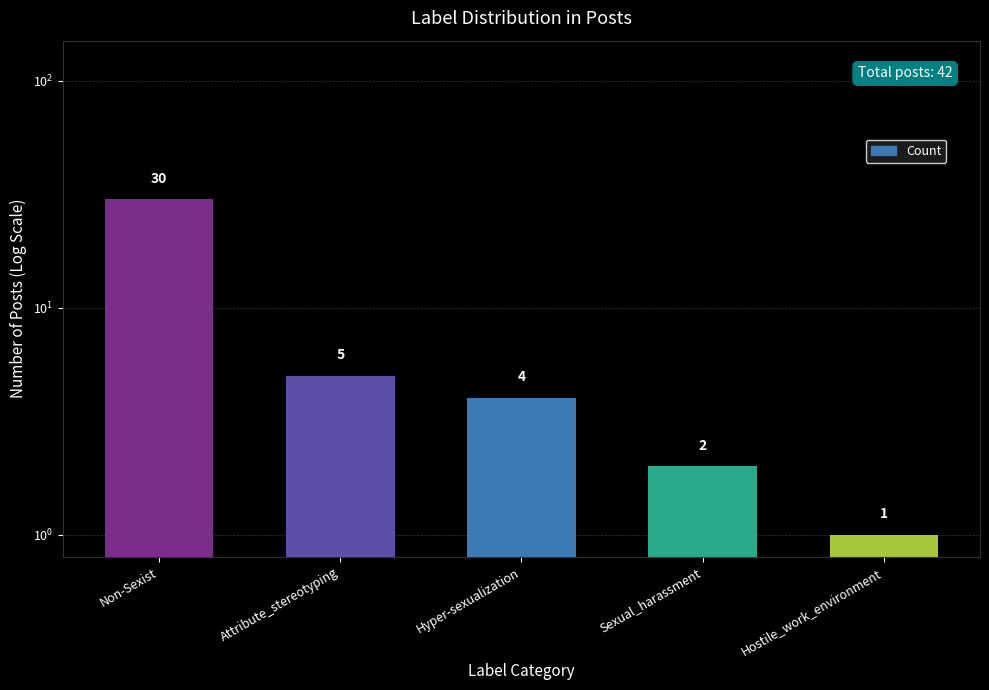

At which label does the data first exceed 4?

Non-Sexist